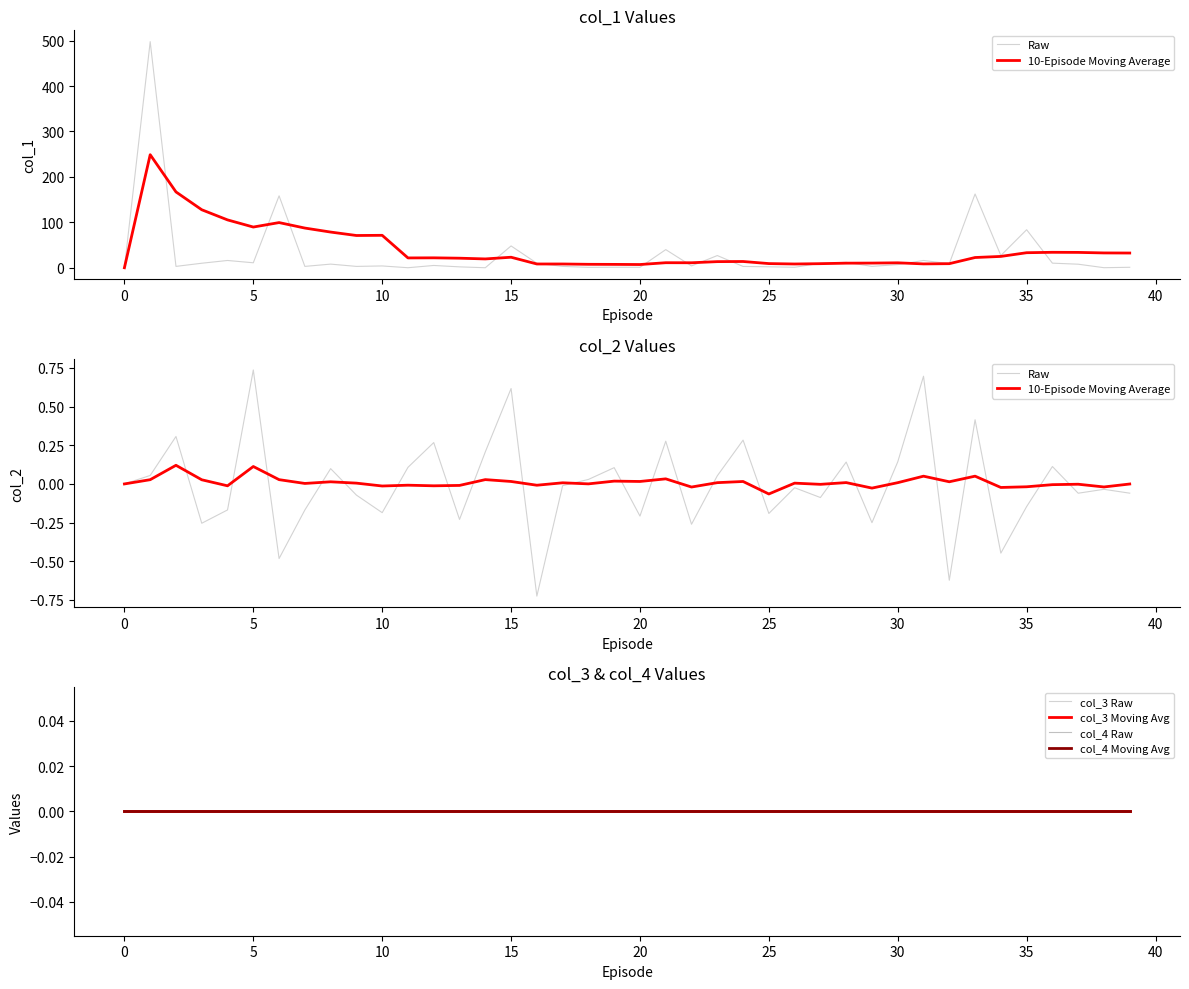

True or false: col_3 Moving Avg has a value of 0.0 at 35.

True